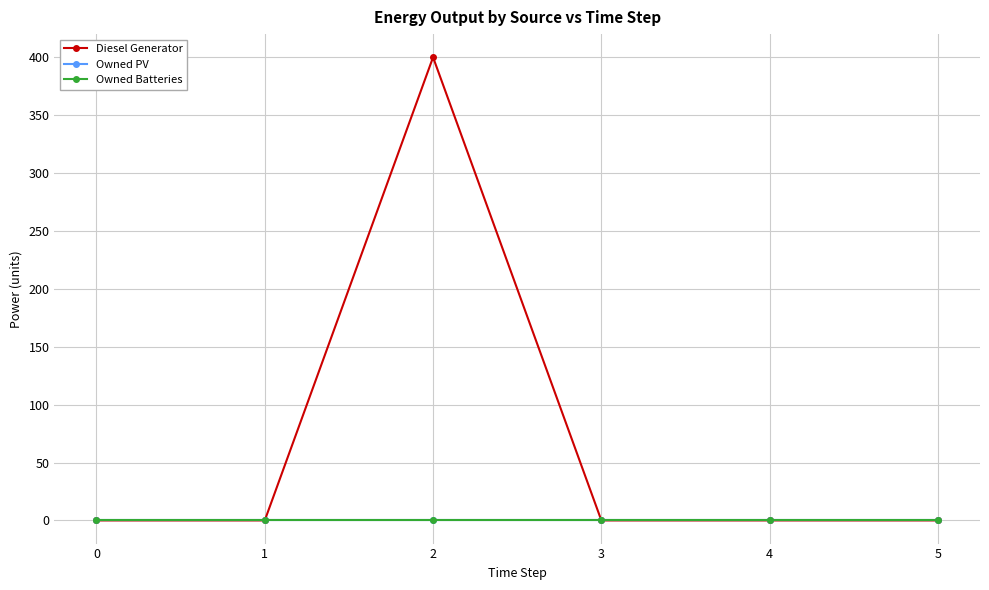

Does the chart have visible grid lines?

Yes